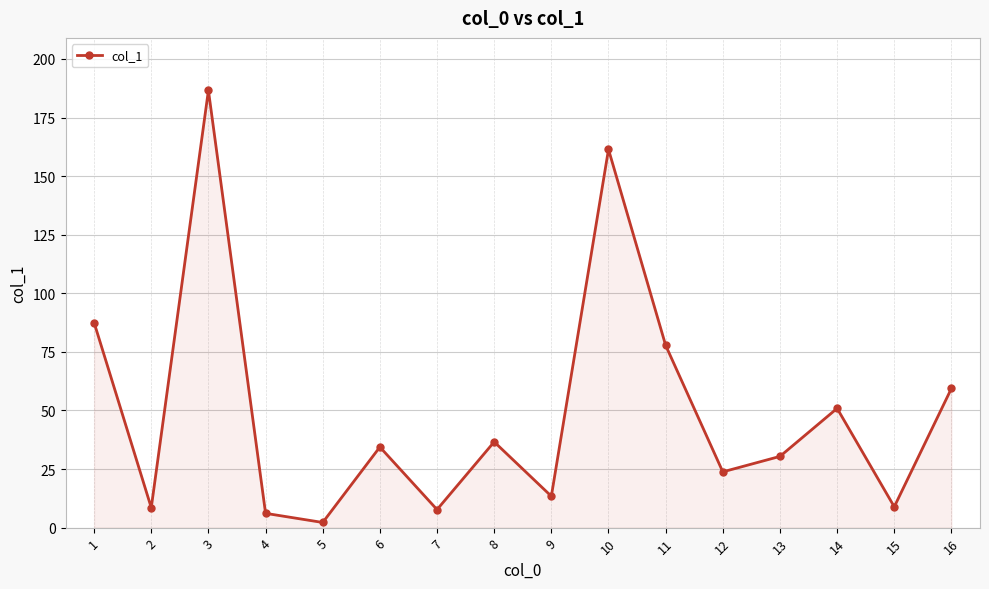

What is the smallest value displayed?

2.2